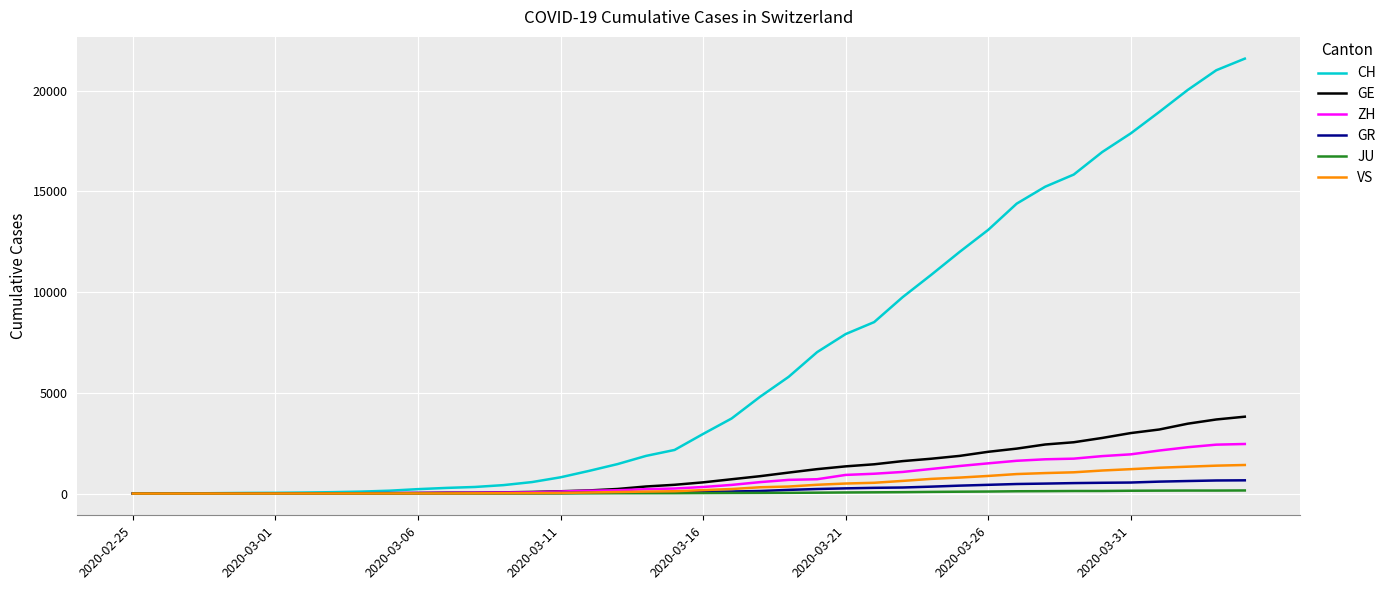

Which series has the largest total across all categories?

CH